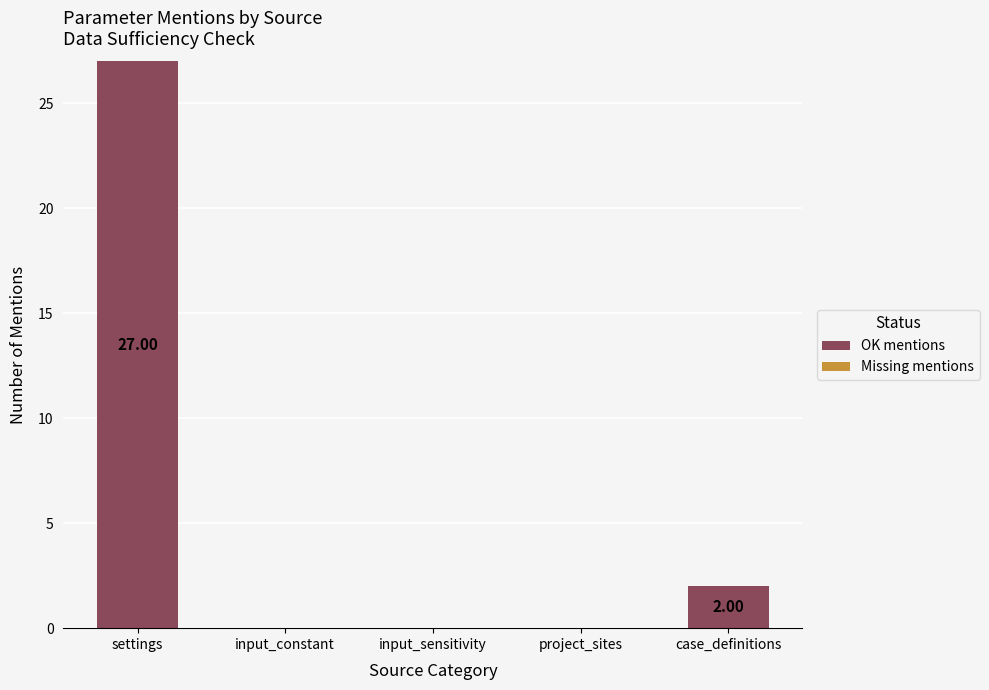

Does the chart contain stacked bars?

No